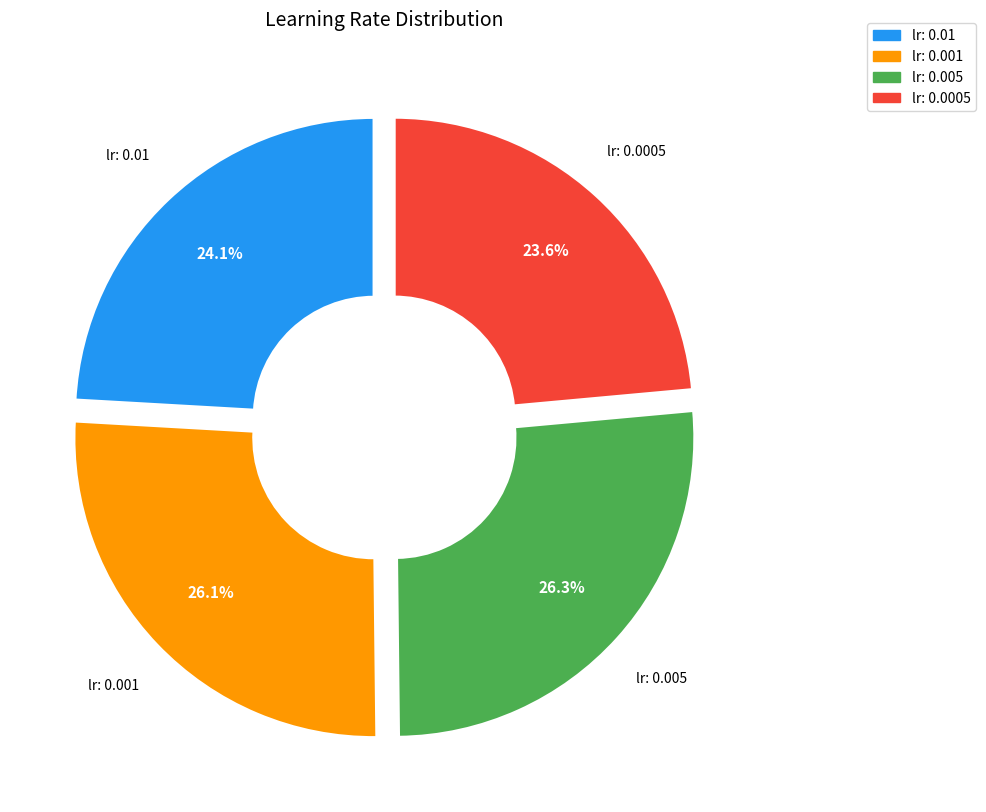

To the nearest percent, what portion does lr: 0.01 represent?

24%